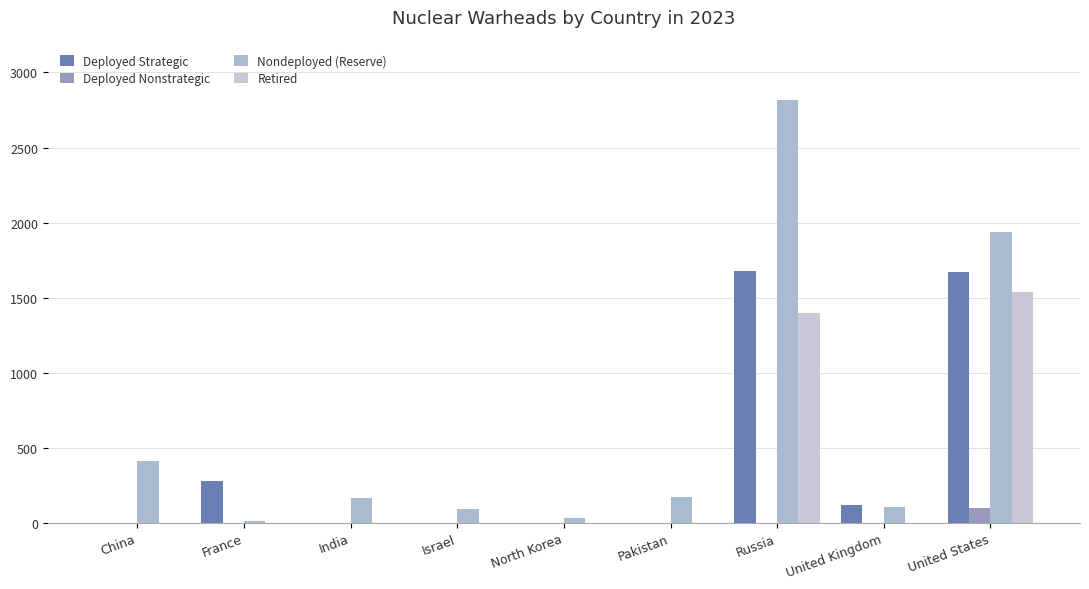

Rank the series at Israel from lowest to highest value.

Deployed Strategic, Deployed Nonstrategic, Retired, Nondeployed (Reserve)